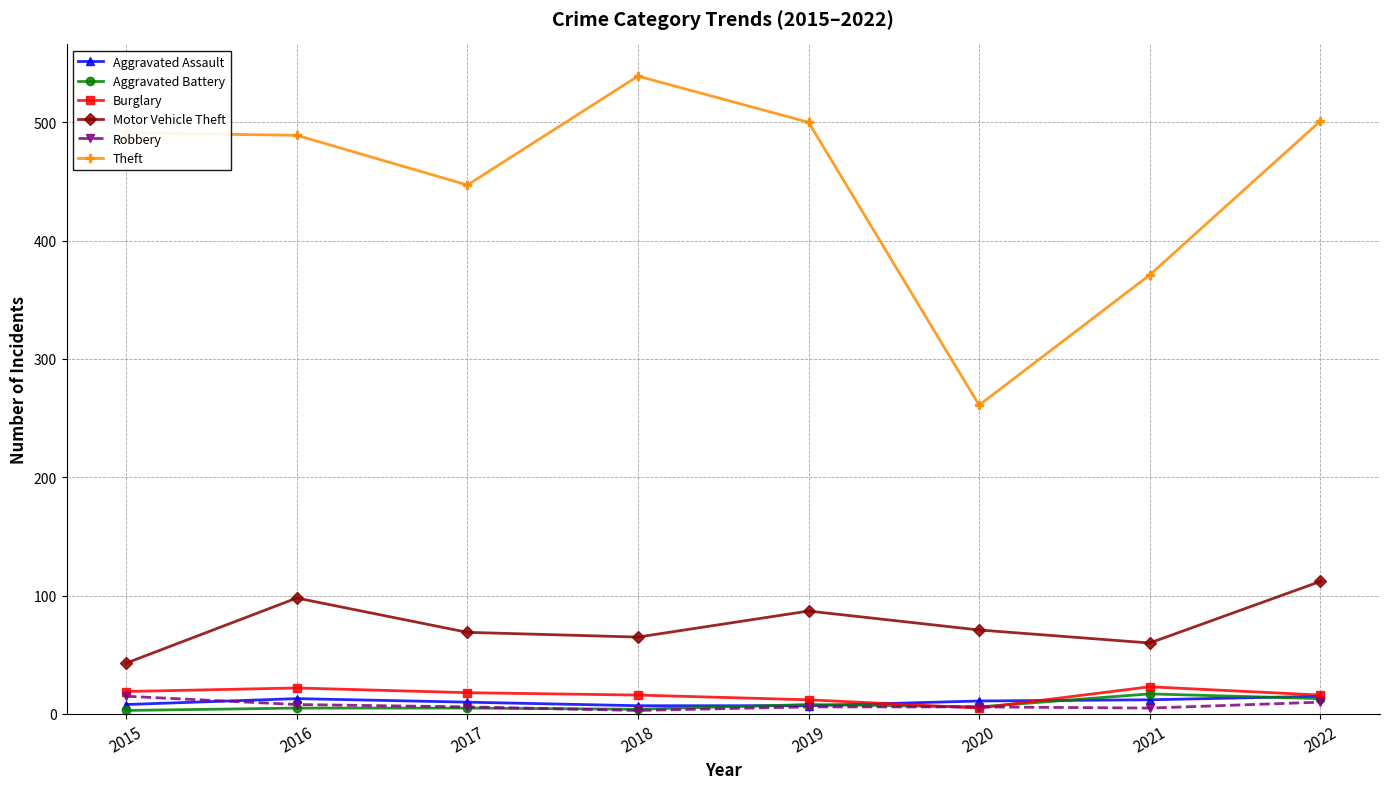

Which category has the highest value in the Motor Vehicle Theft series?

2022